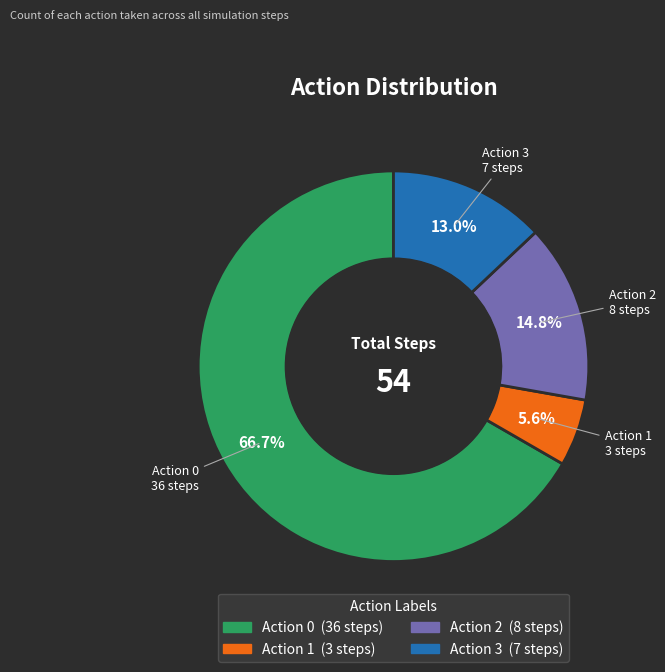

Is there any slice that represents more than half of the pie?

Yes